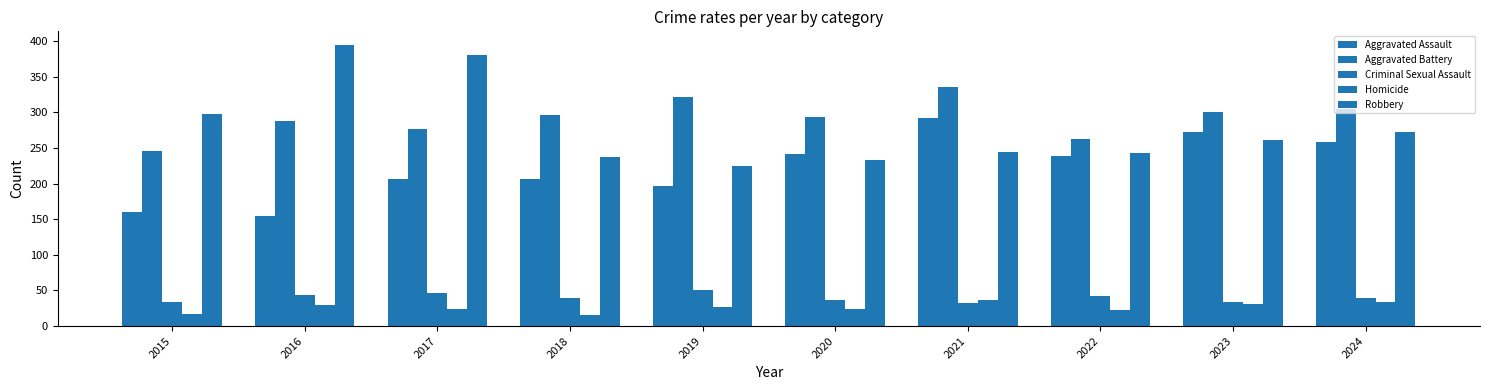

How many bars are there in total?

50